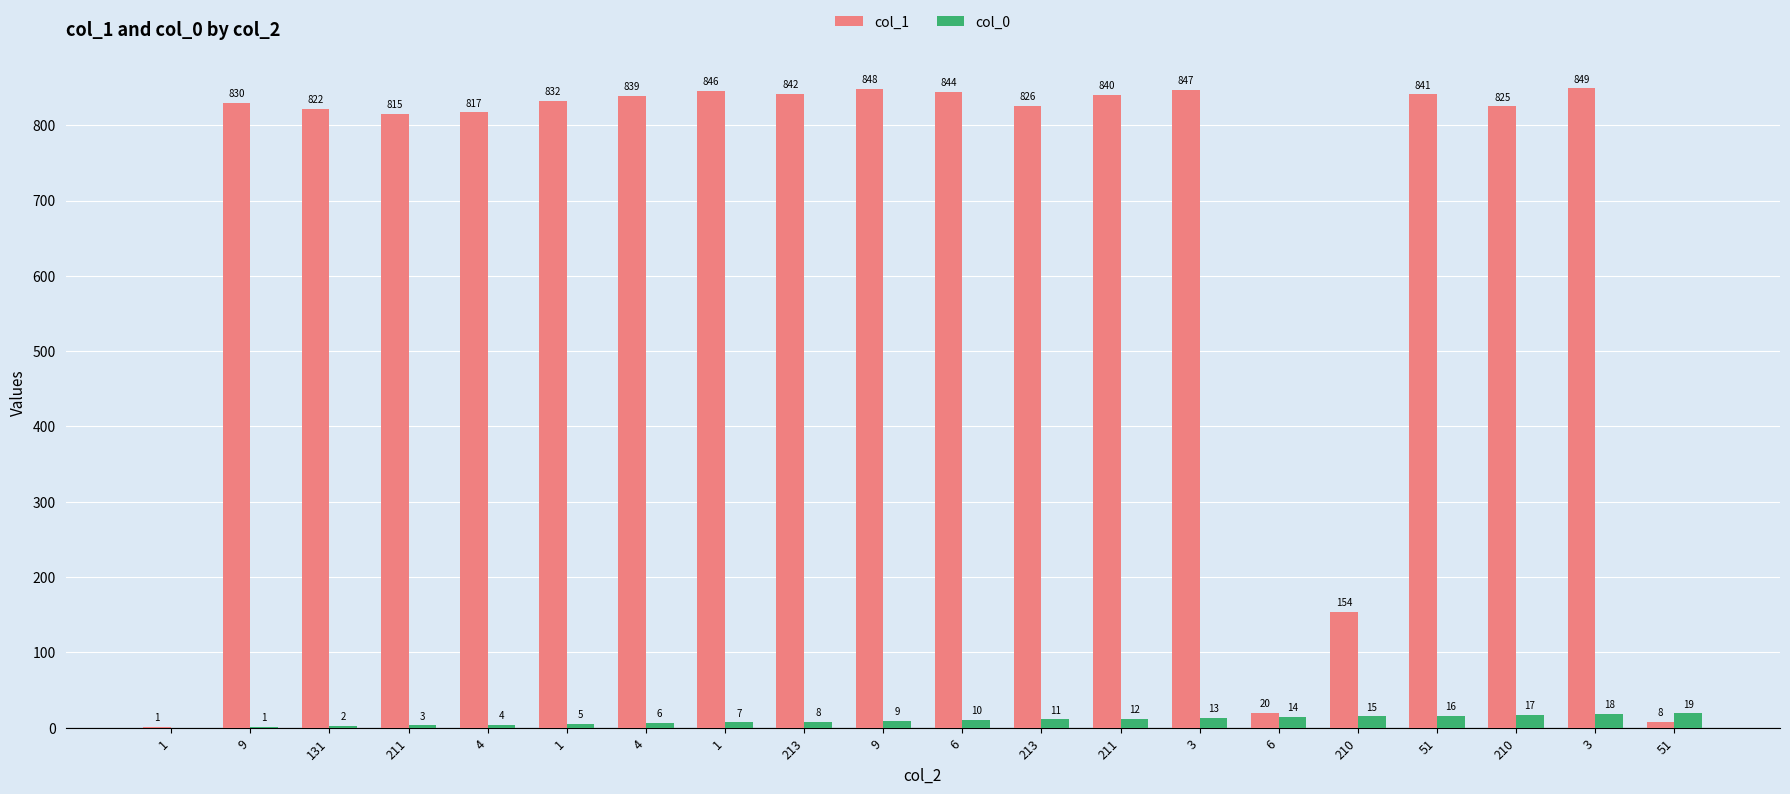

What value does the col_1 series have at 6?

844